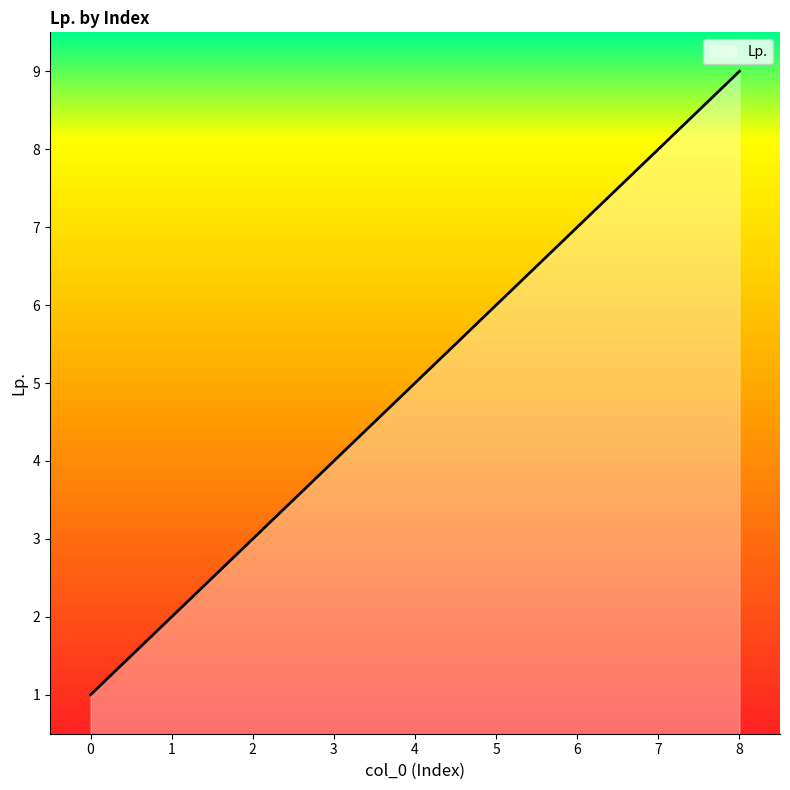

Reading right to left, list all the values displayed in this chart.

8=9	7=8	6=7	5=6	4=5	3=4	2=3	1=2	0=1